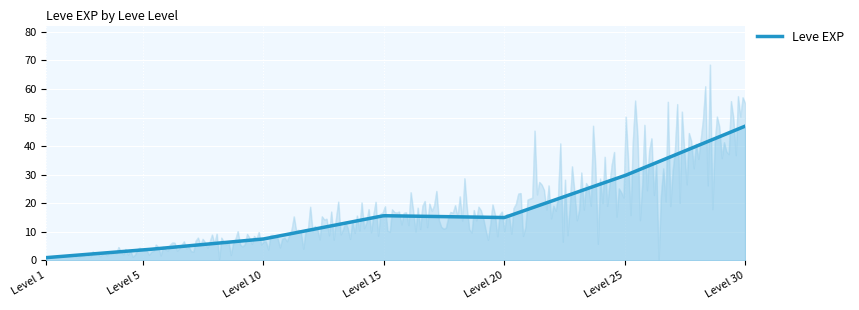

What is the ratio of the value at 5 to the value at 25?

0.1